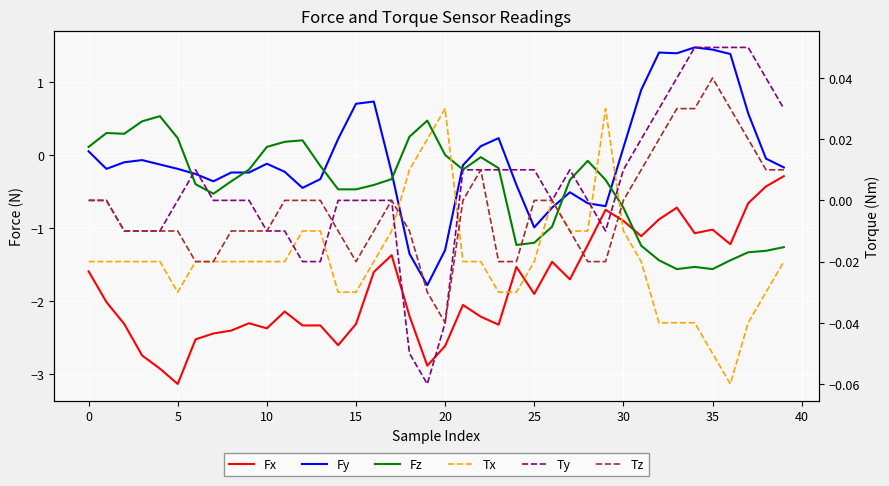

How many categories are shown in the chart?

40